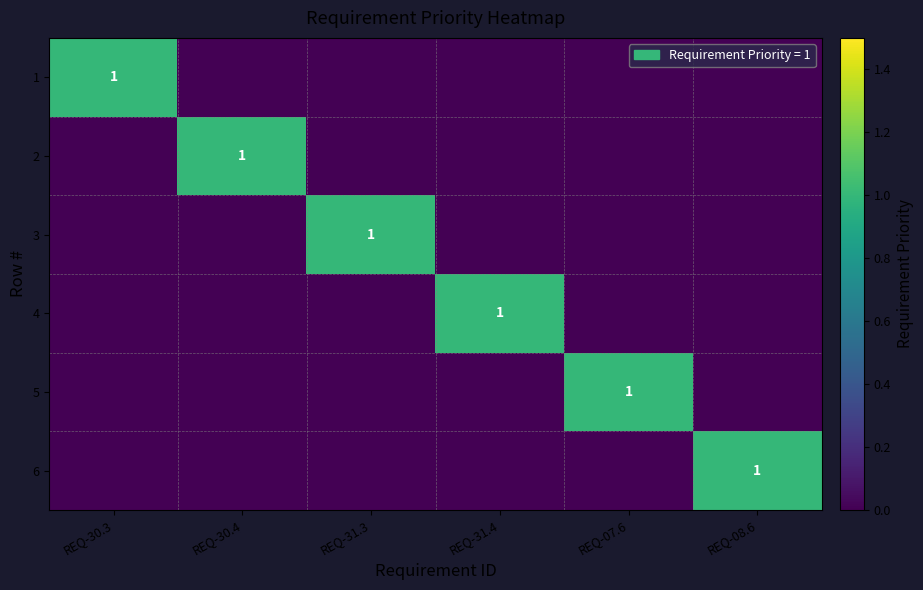

What is the difference between the maximum and second lowest values in the 3 series?

1